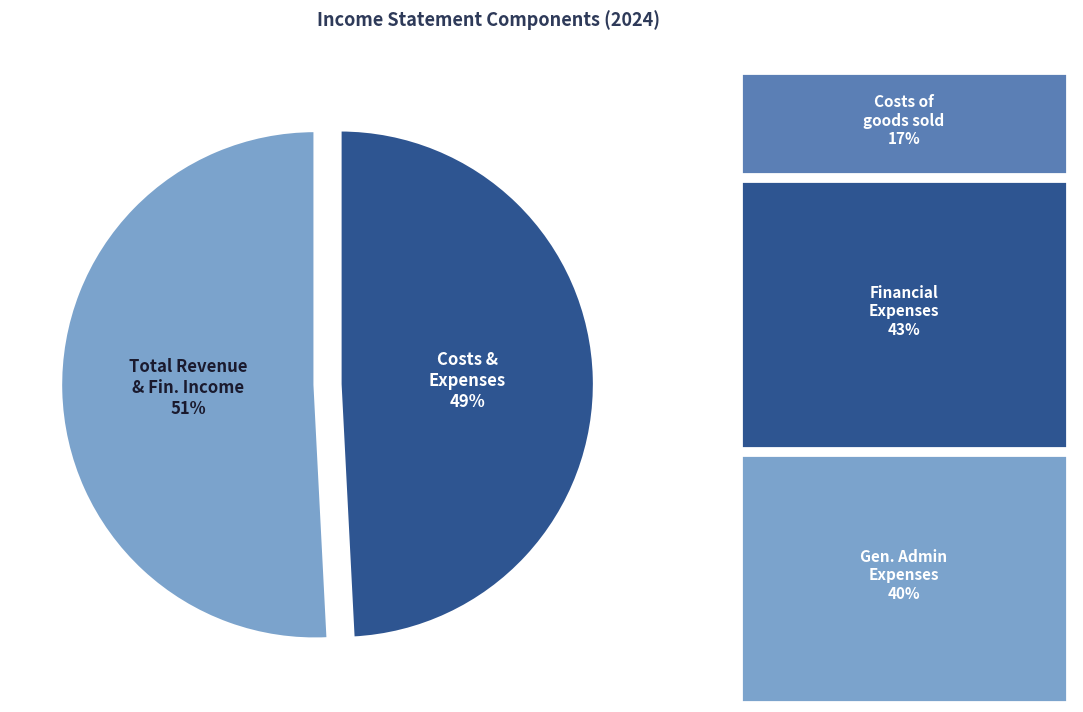

What is the ratio of the value at Costs & Expenses to the value at Total Revenue & Fin. Income?

1.0